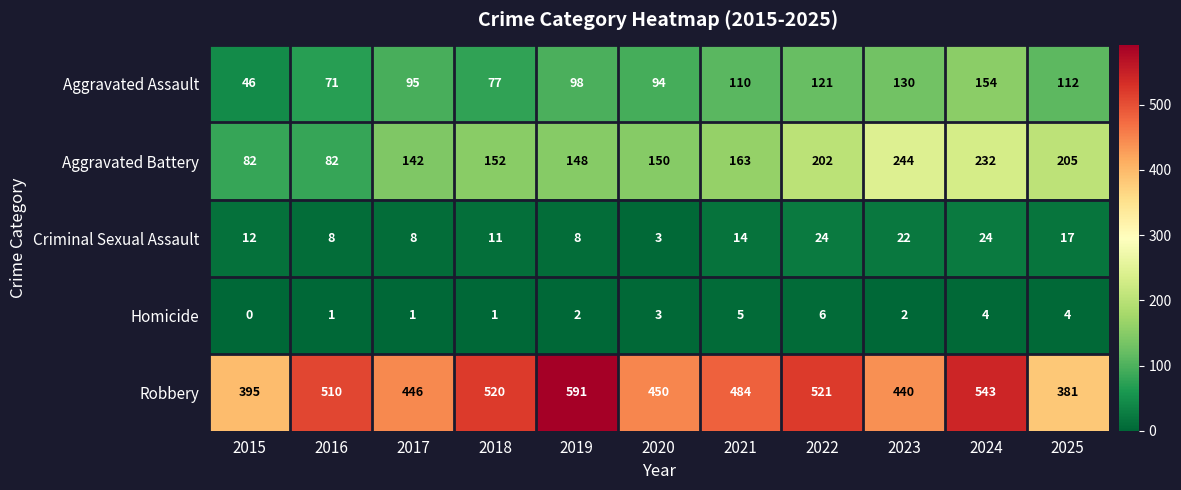

Is it true that Homicide equals 7 at 2024?

False